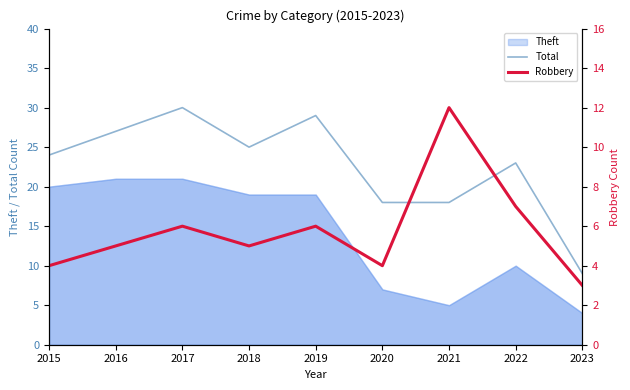

Is it true that Total equals 24 at 2015?

True